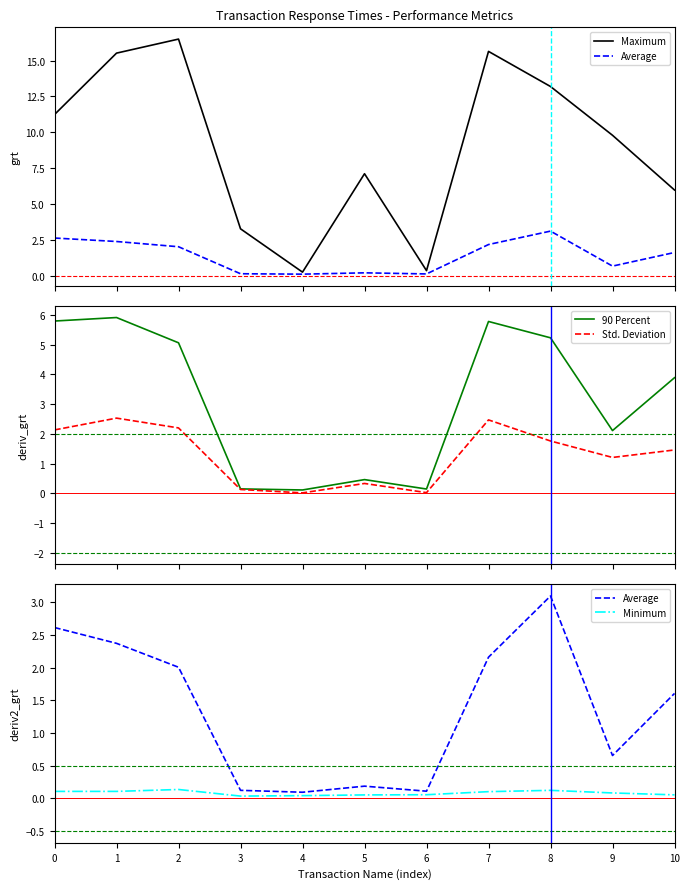

What is the difference between the maximum and minimum values in the Std. Deviation series?

2.5